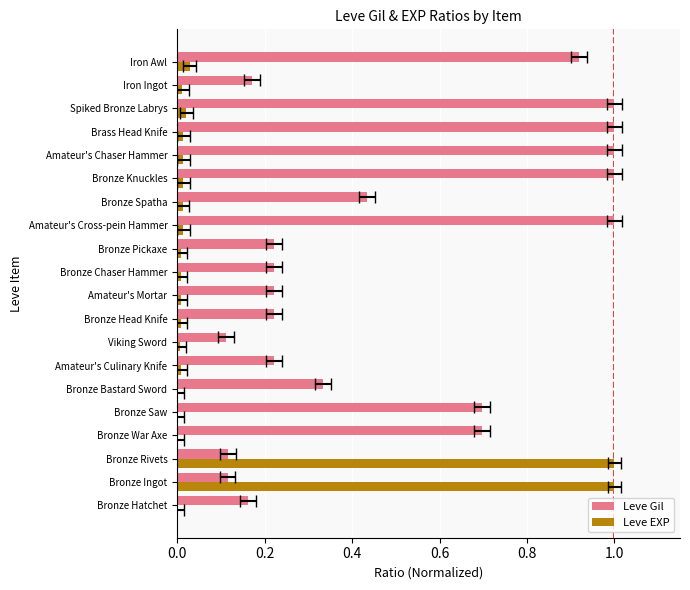

What is the sum of all Leve EXP values?

2.2